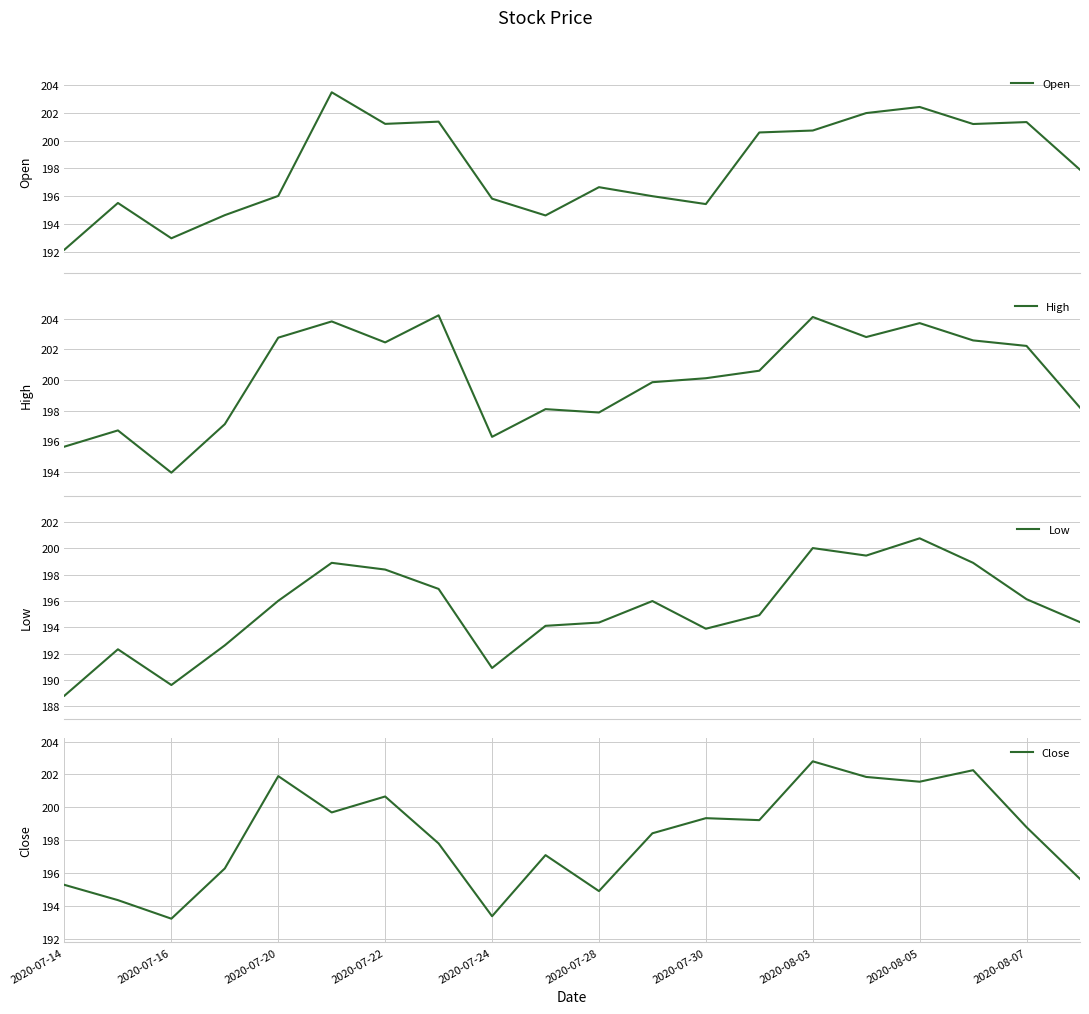

The Close series shows 56.0 at 2020-07-28. True or false?

False